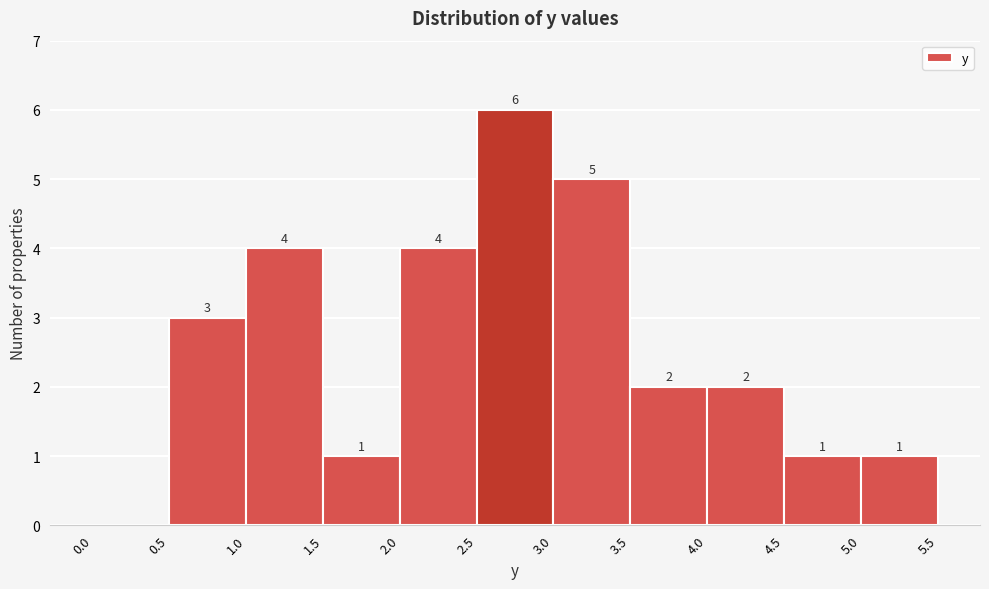

Over which range of the x-axis is the bar tallest?

2.5 to 3.0